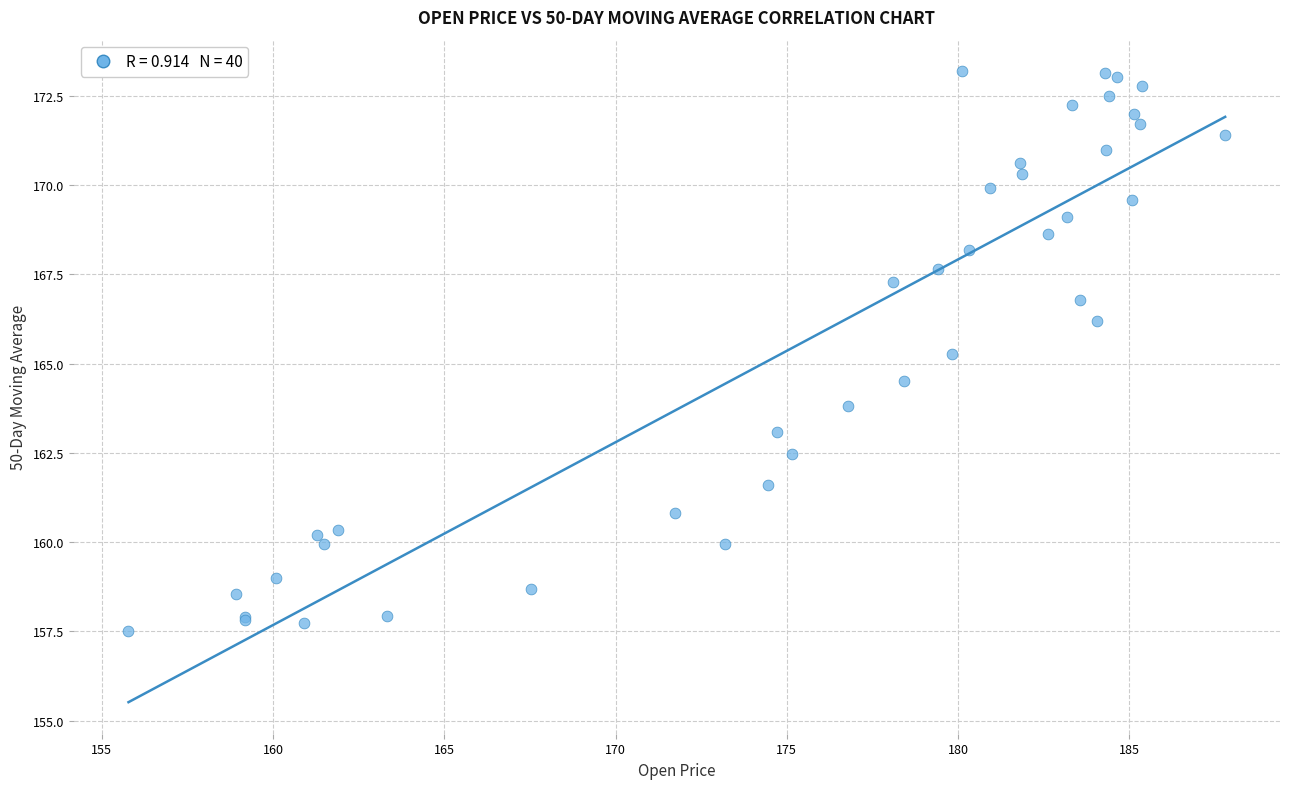

What Y value in the scatter plot is closest to 165?

165.3